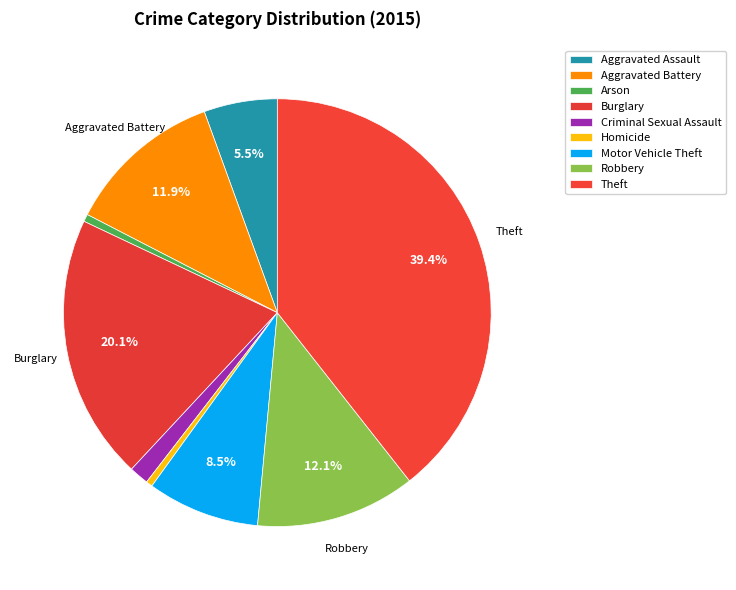

To the nearest percent, what percentage of the pie is Aggravated Assault?

6%